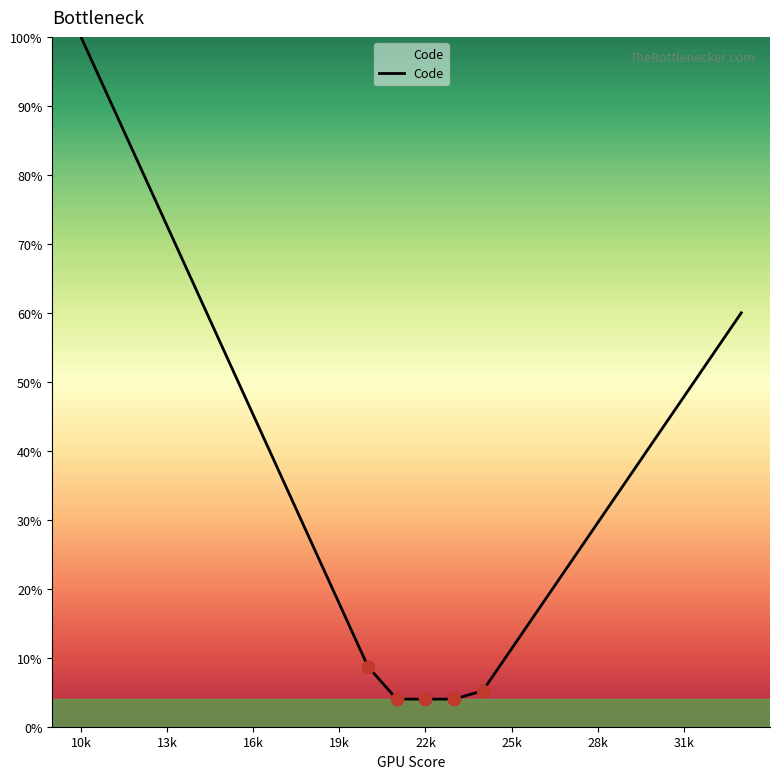

What is the smallest value displayed?

4.0